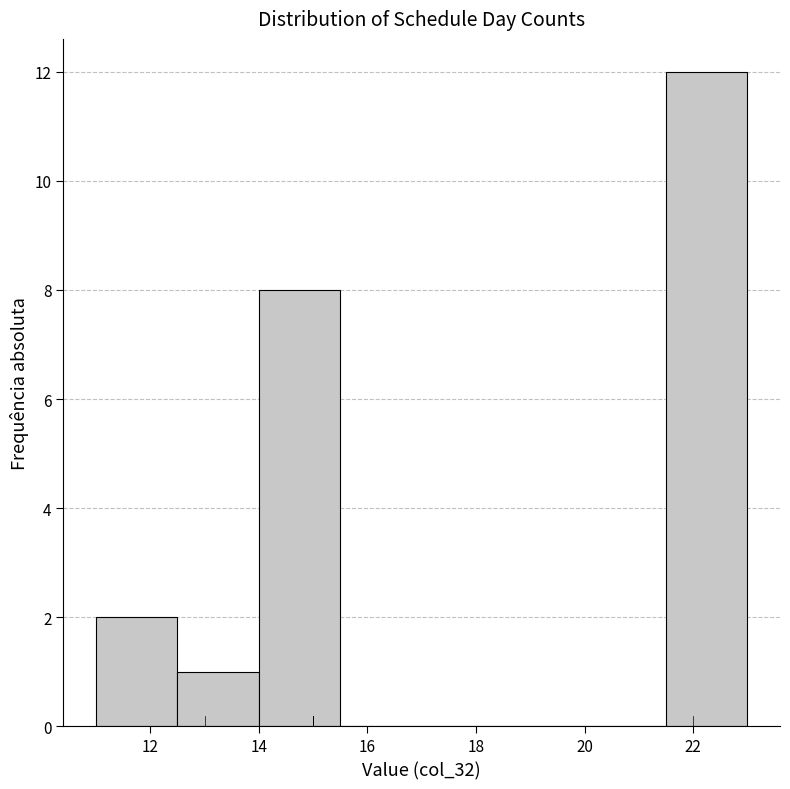

Reading left to right, transcribe this chart: for each bar, give the range it covers on the x-axis and its height. Neither the bar edges nor the heights are printed on the chart, so give them approximately, as read against the axes.

11.0 to 12.5: 2
12.5 to 14.0: 1
14.0 to 15.5: 8
15.5 to 17.0: 0
17.0 to 18.5: 0
18.5 to 20.0: 0
20.0 to 21.5: 0
21.5 to 23.0: 12